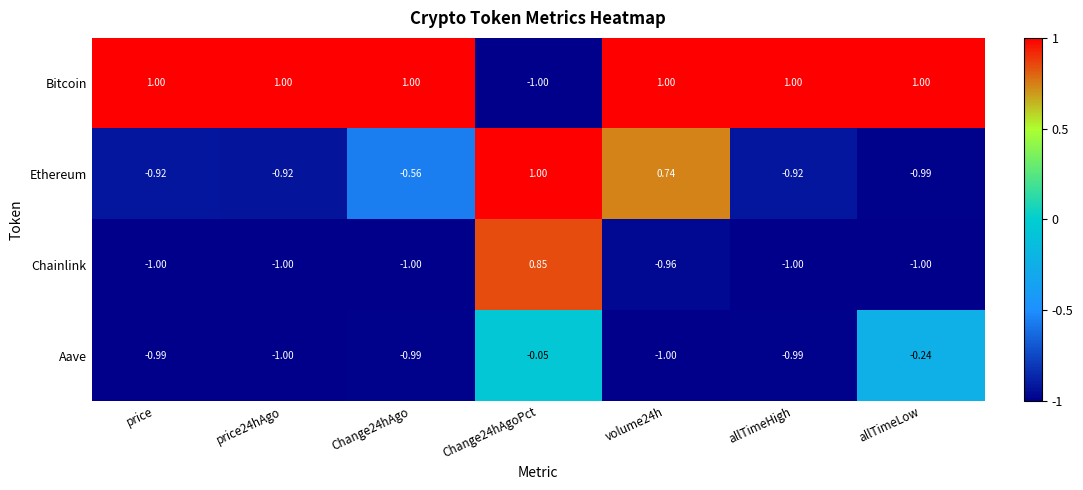

Which series has the largest total across all categories?

Bitcoin